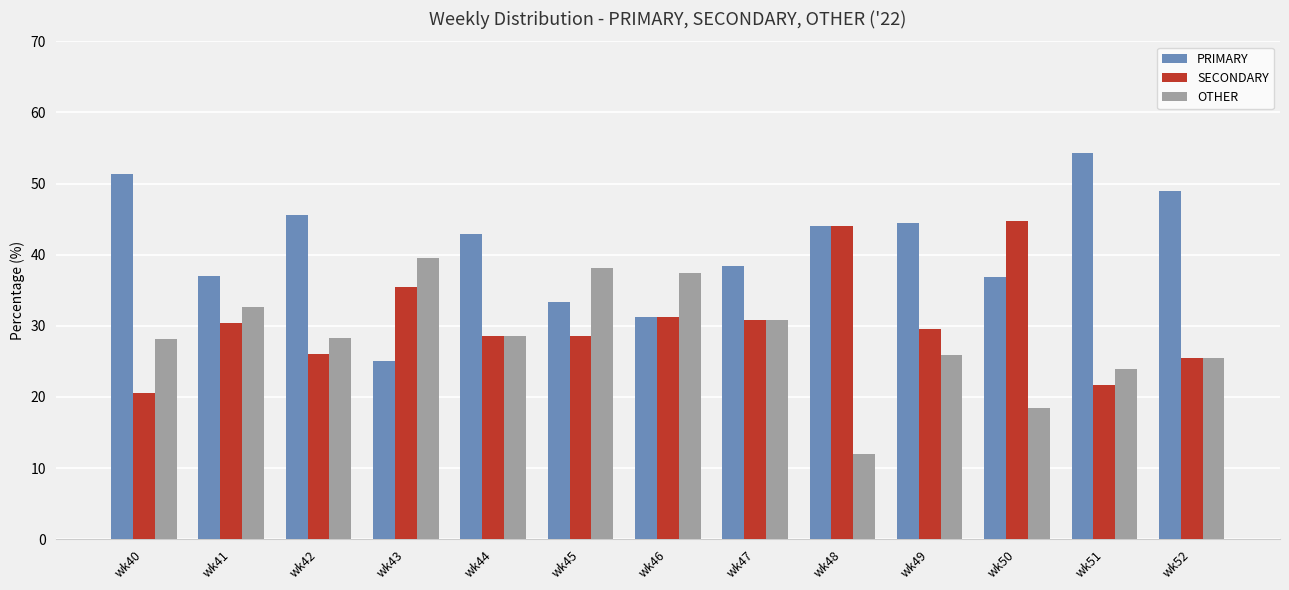

What is the spread (max minus min) of values at wk43?

14.6